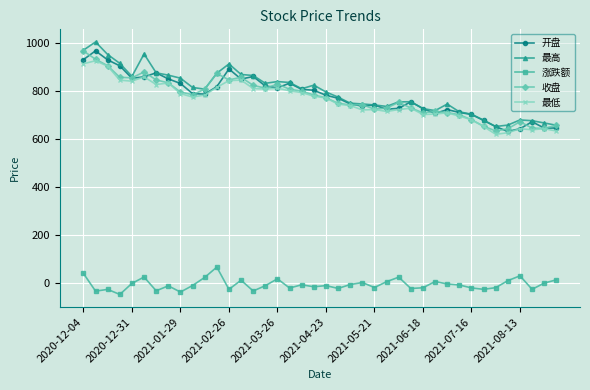

What is the difference between the maximum and minimum values in the 最高 series?

352.6